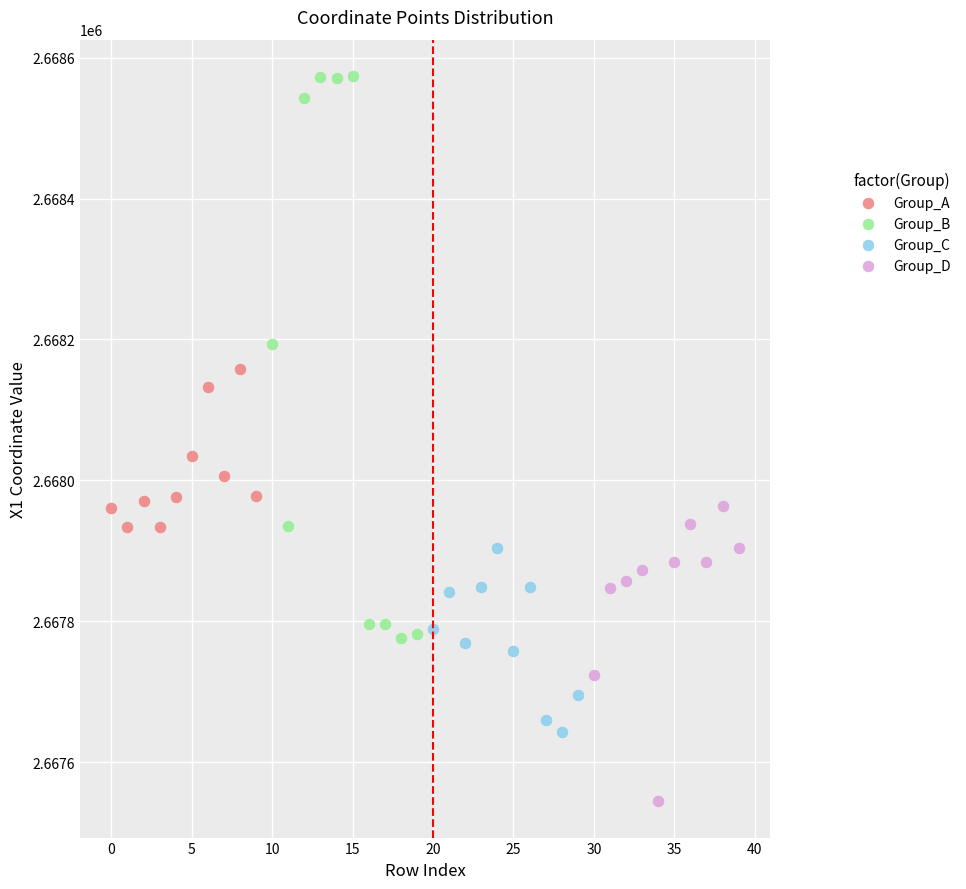

What are all the series names shown in the legend?

Group_A, Group_B, Group_C, Group_D